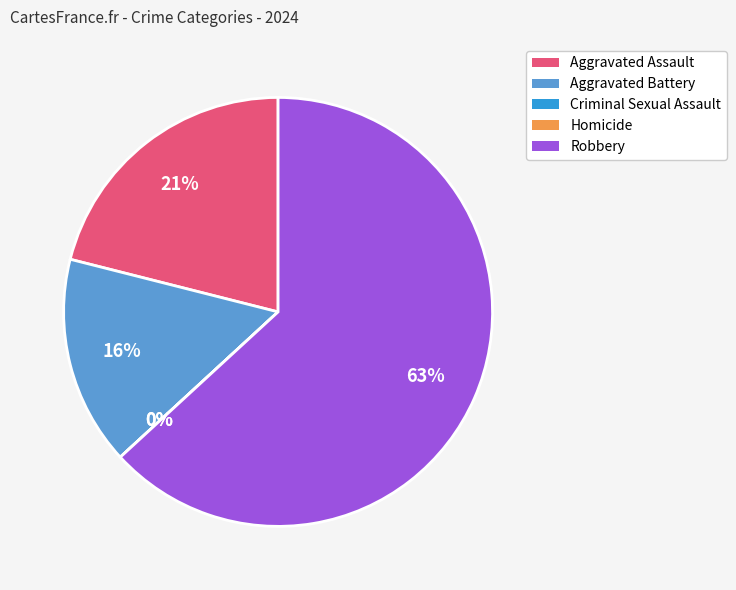

What is the total percentage of Robbery and Criminal Sexual Assault?

63.2%